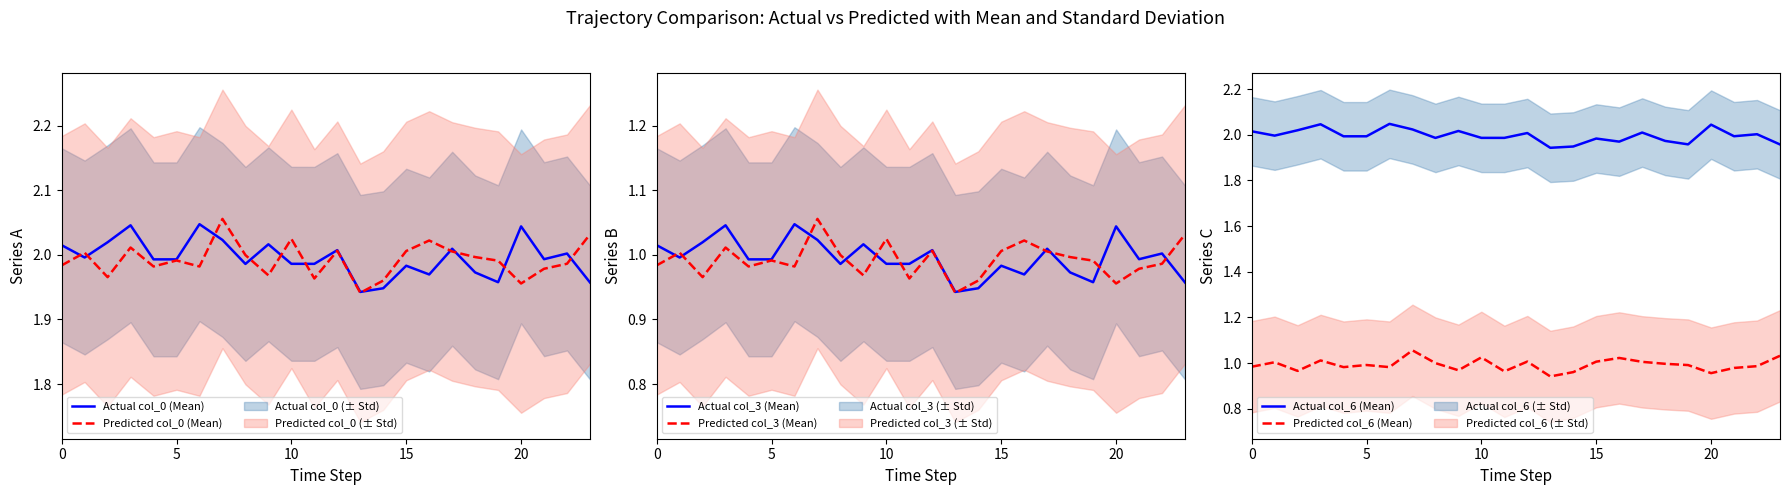

What is the label of the 11th point from the right?

13